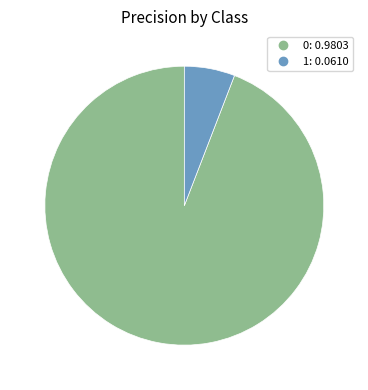

Is there any slice that represents more than half of the pie?

Yes